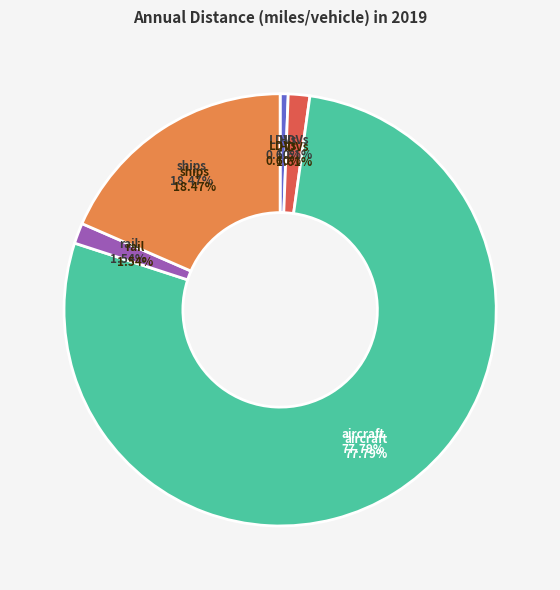

True or false: aircraft accounts for 64% of the total.

False